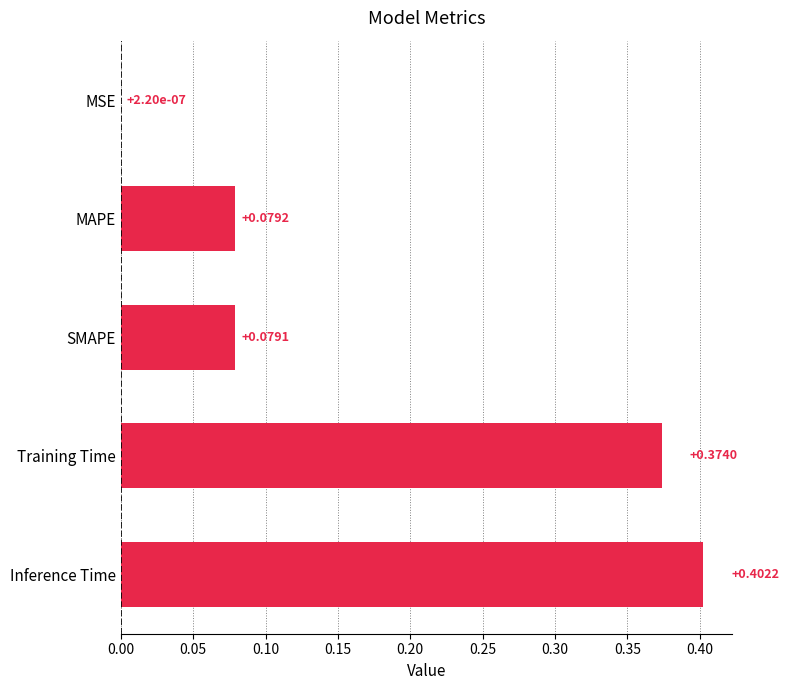

At which label is the value closest to 0?

MSE